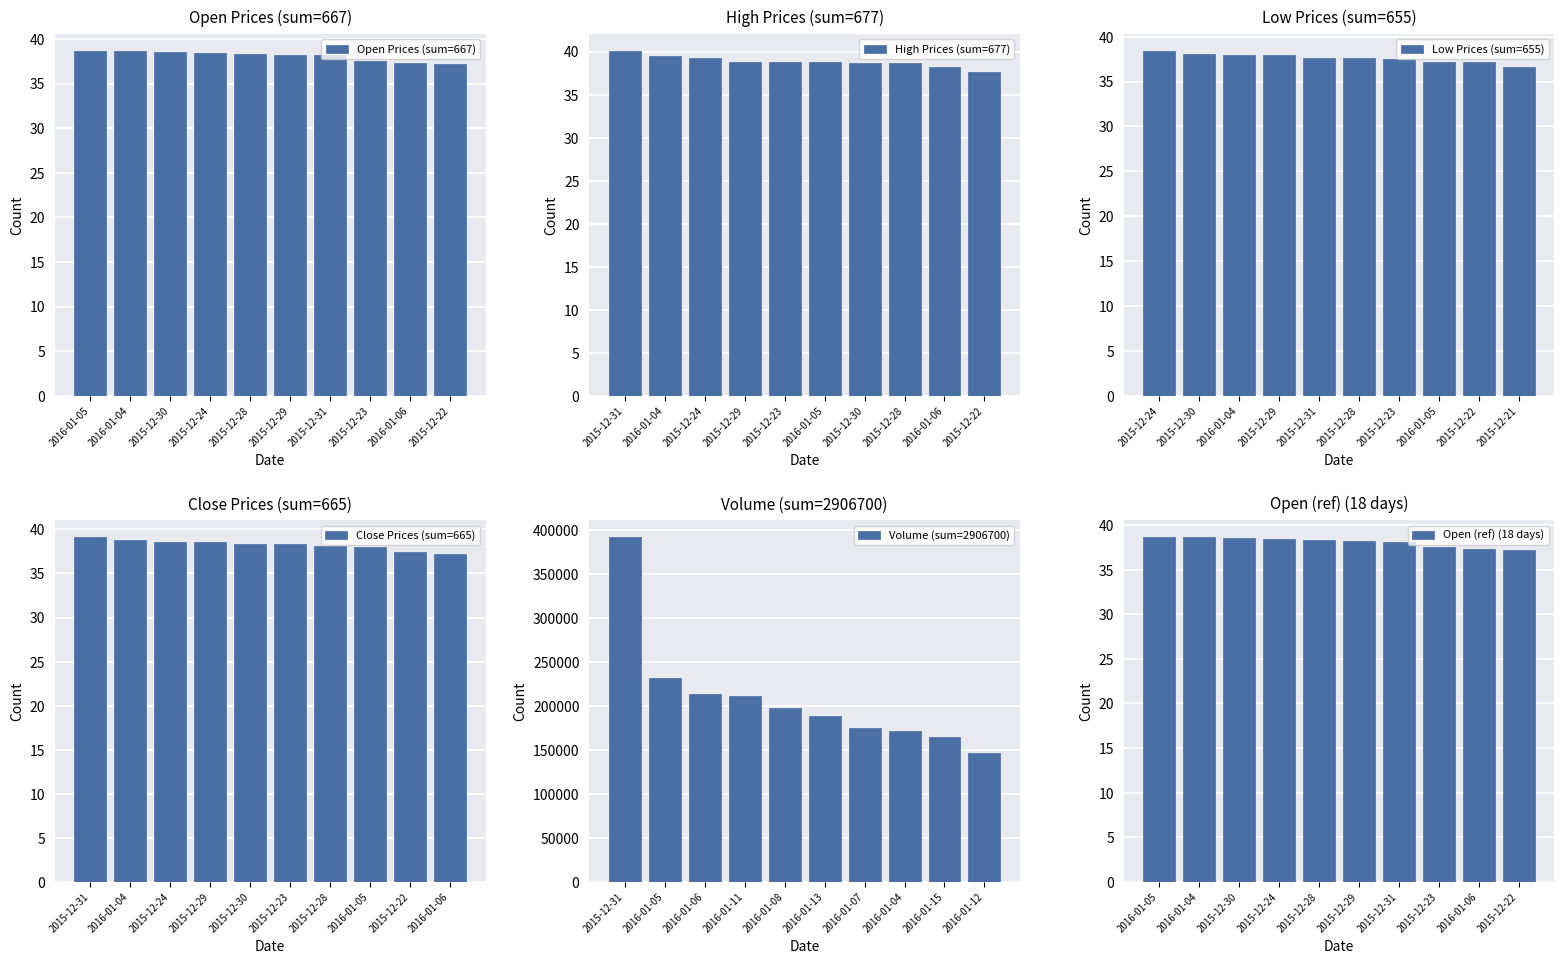

Does the chart contain stacked bars?

No